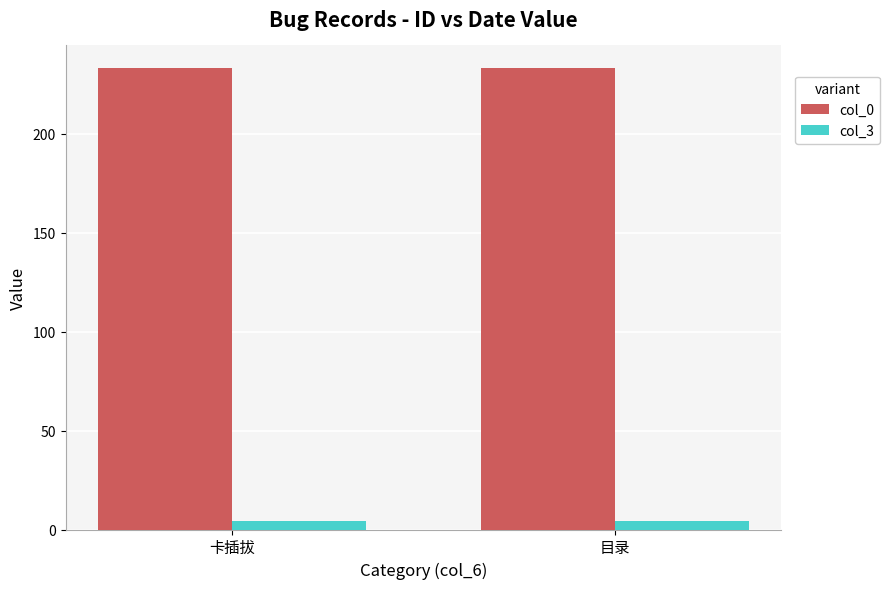

Rank the series at 卡插拔 from highest to lowest value.

col_0, col_3